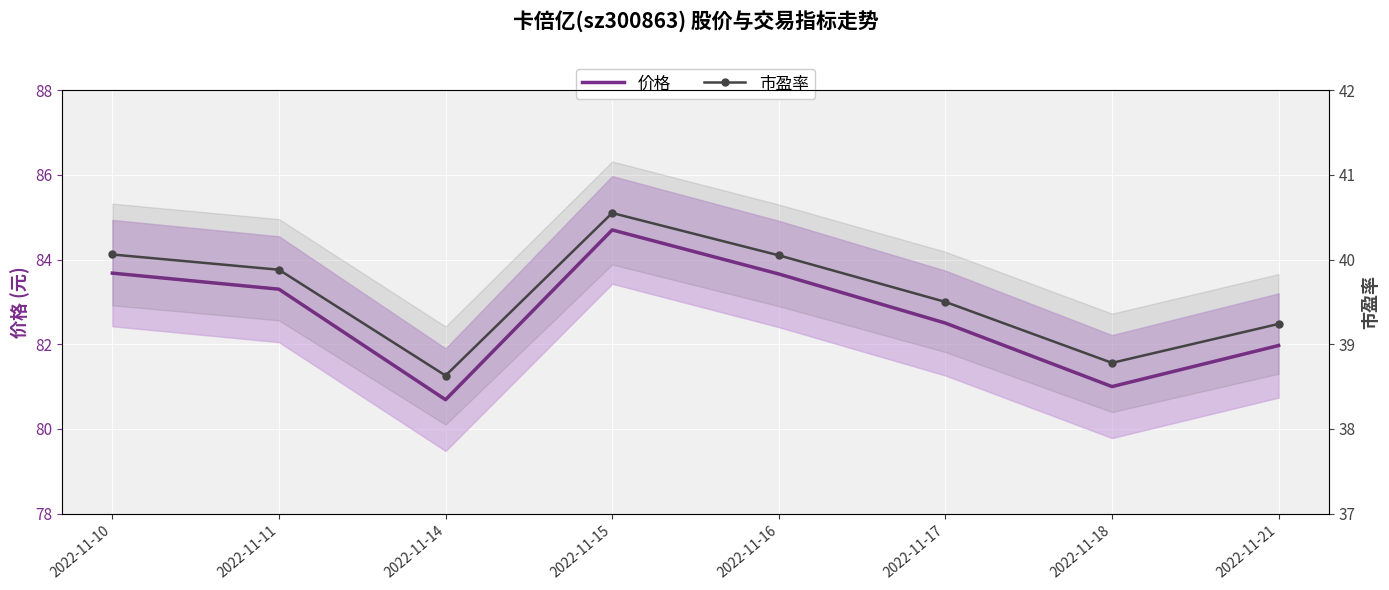

How many values in the 价格 series are below 83?

4